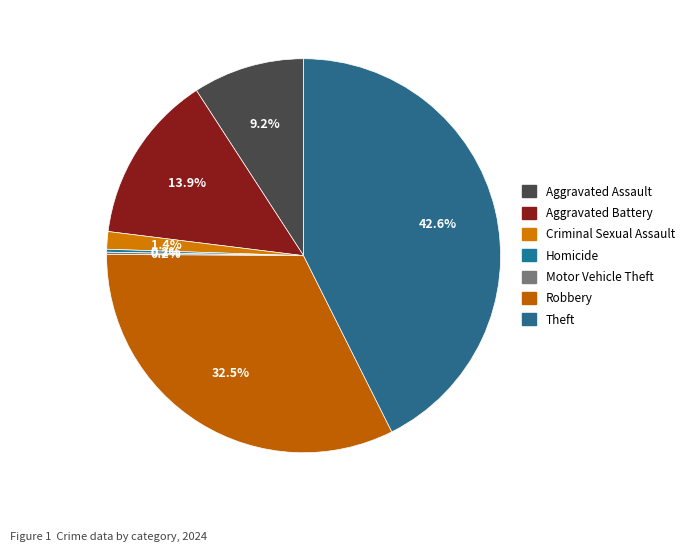

What percentage is the Aggravated Battery slice, to the nearest percent?

14%